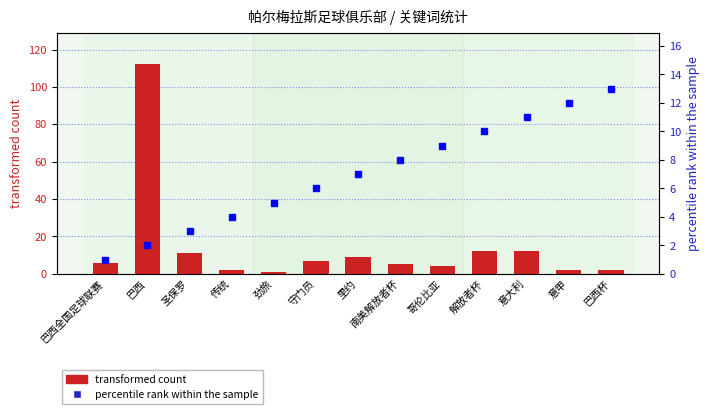

What is the average value of the percentile rank within the sample series?

7